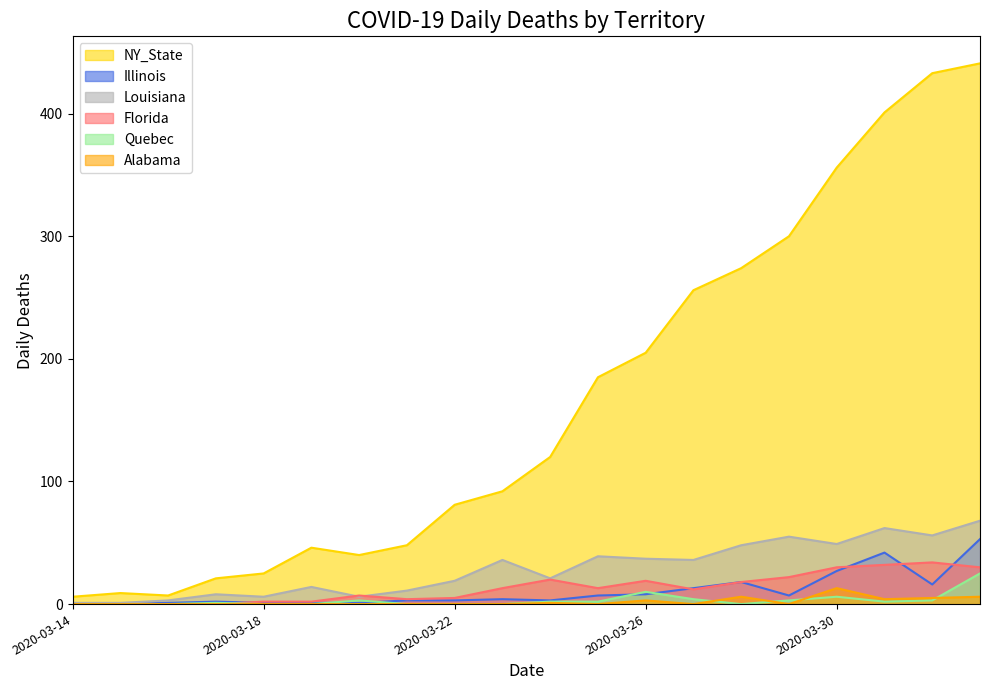

How many values in the Quebec series exceed 2?

7